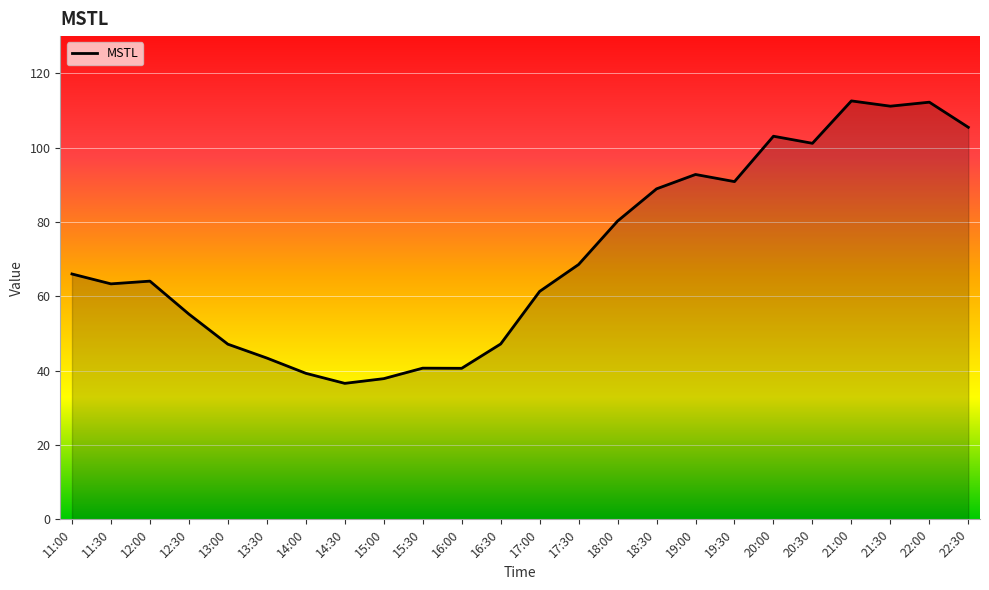

What is the smallest value displayed?

36.6